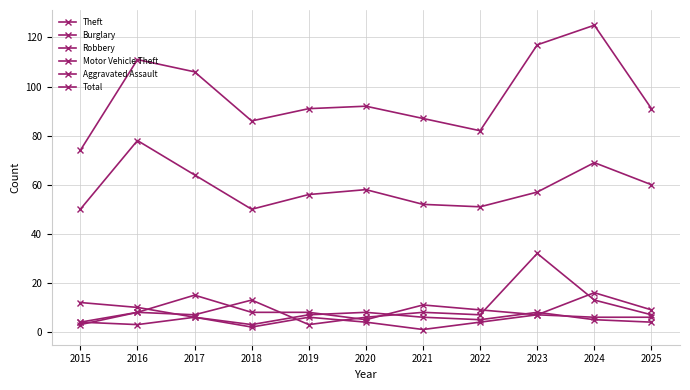

How many lines are shown in the chart?

6